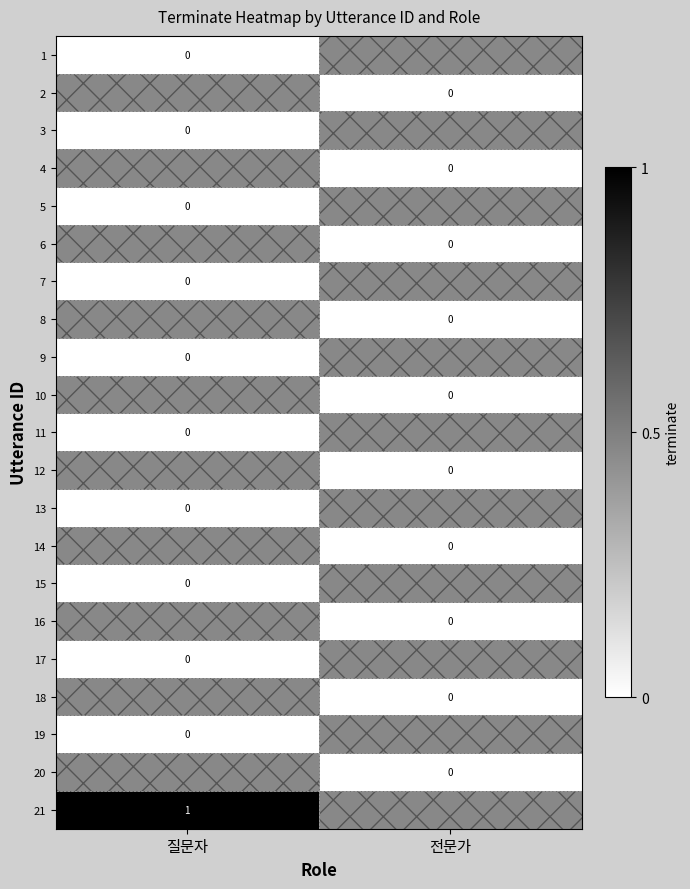

Count the number of data series in this chart.

21